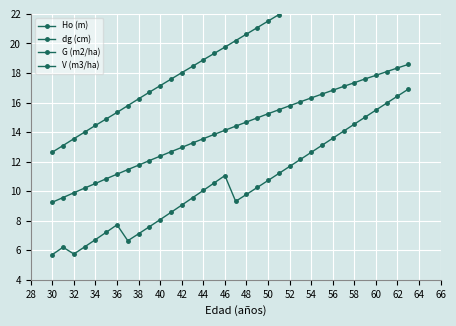

Is it true that dg (cm) equals 28.5 at 44?

False